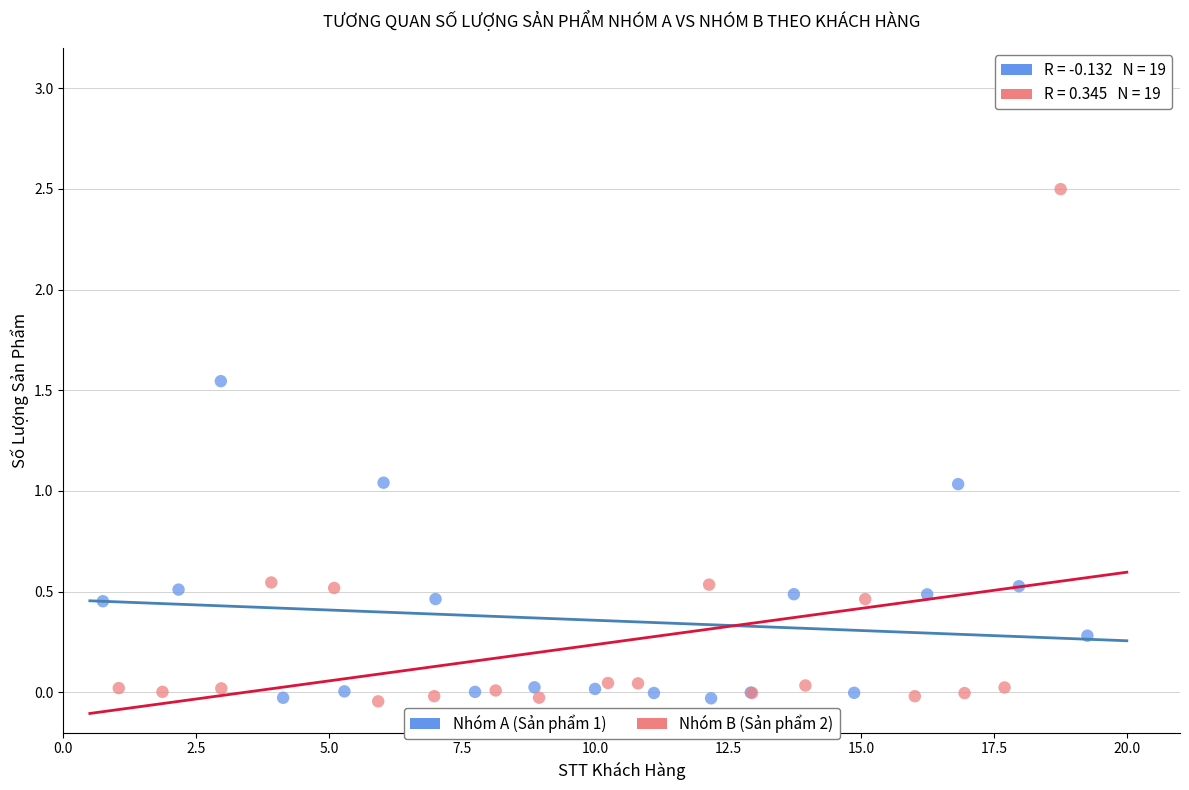

Which series has the widest spread of Y values?

Nhóm B (Sản phẩm 2)